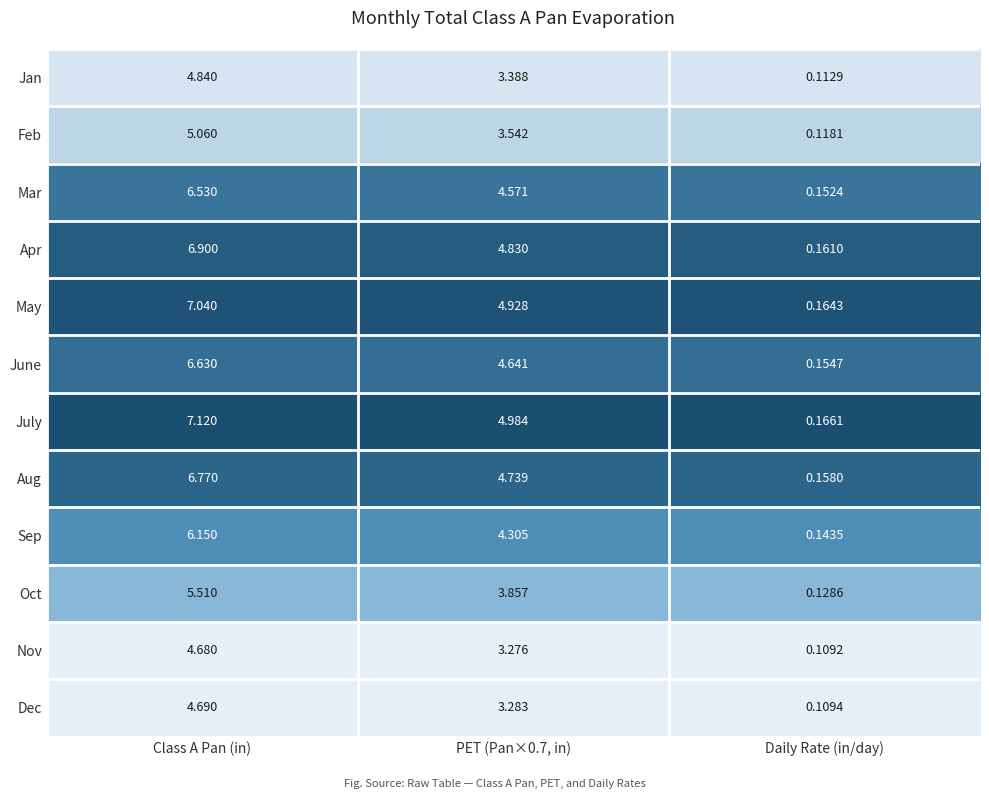

Which series has the largest total across all categories?

July